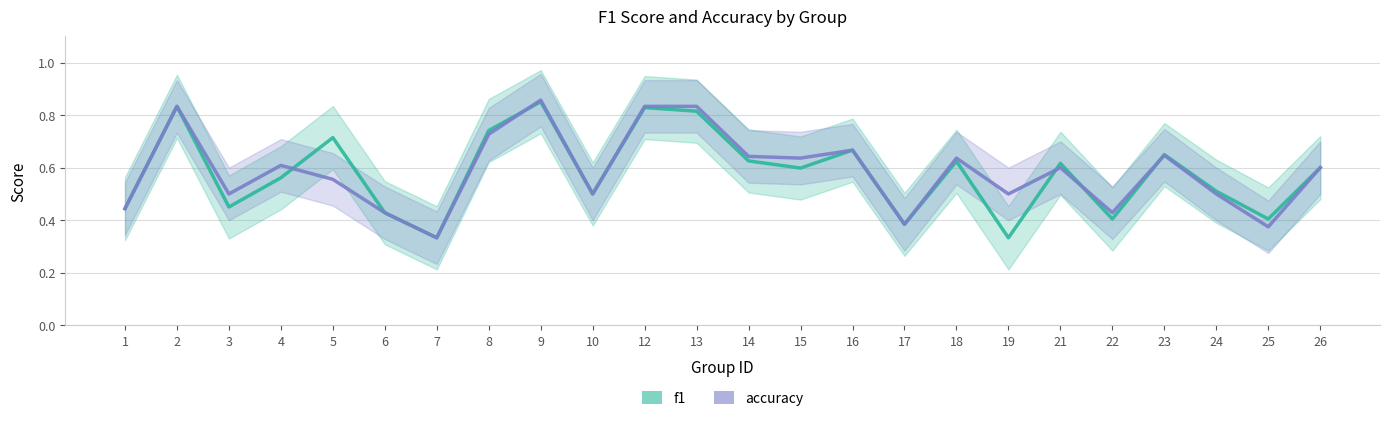

What is the difference between the f1 values at 15 and 8?

0.1